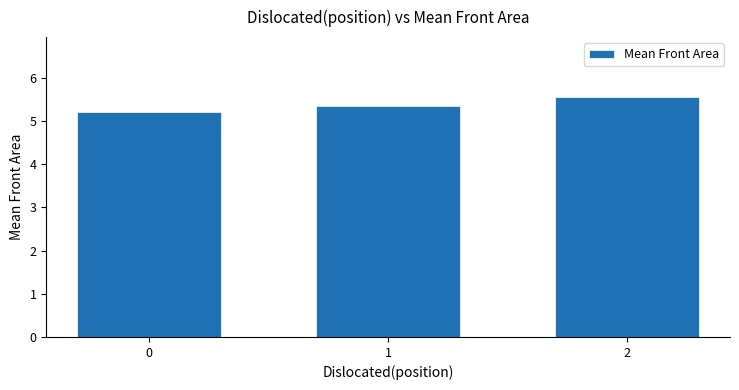

Which has a higher value, 2 or 1?

2